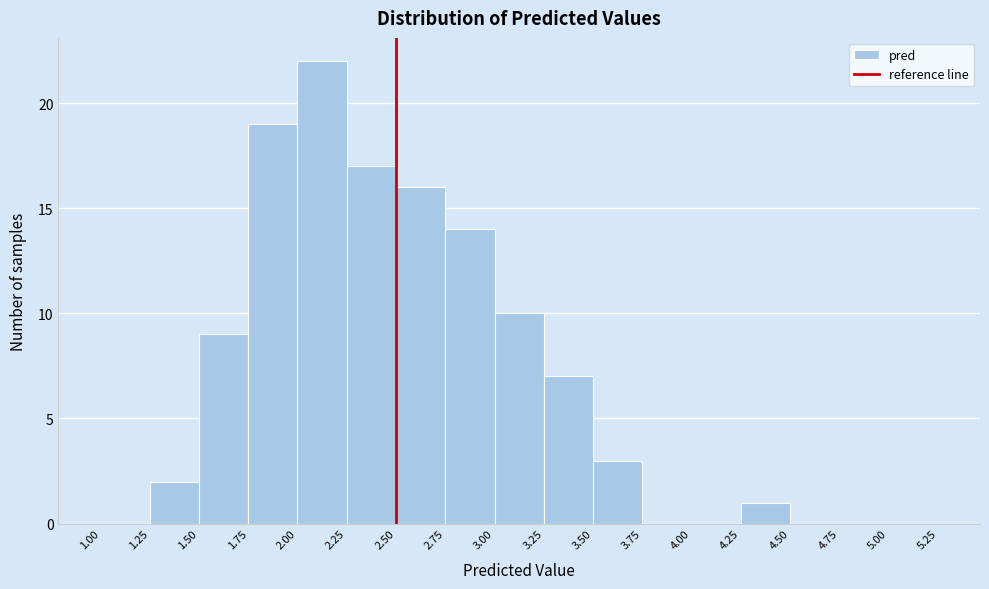

Which range on the x-axis has the tallest bar?

2.00 to 2.25